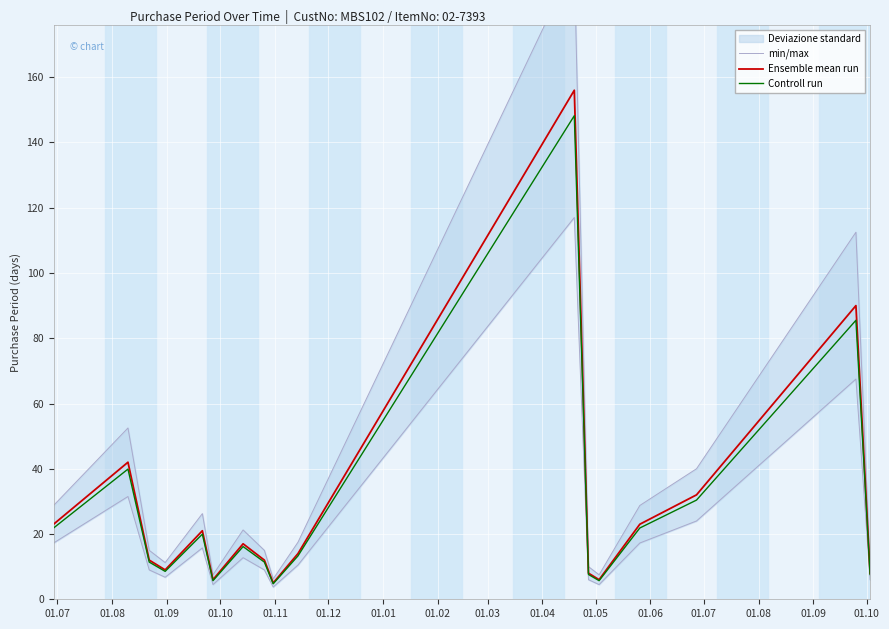

What is the smallest value displayed?

4.8